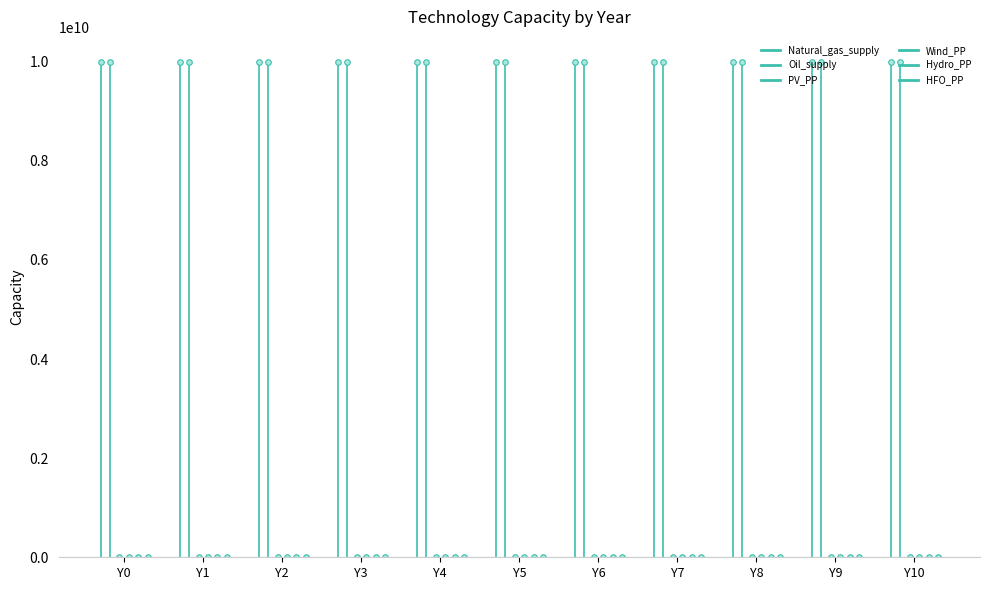

True or false: Natural_gas_supply has more than 0 points higher than both neighbors.

False